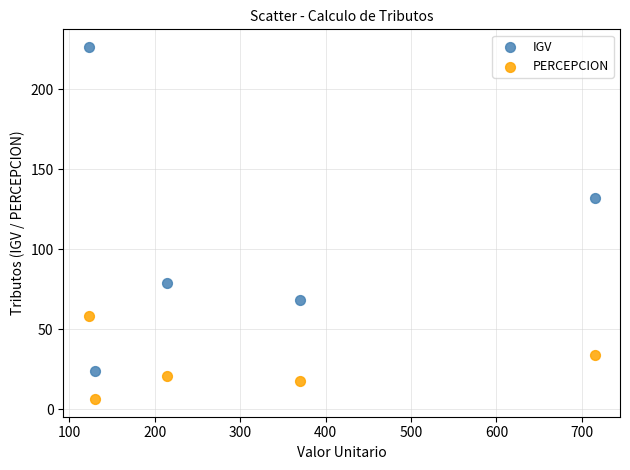

What is the X range (max minus min) for the scatter plot?

592.3